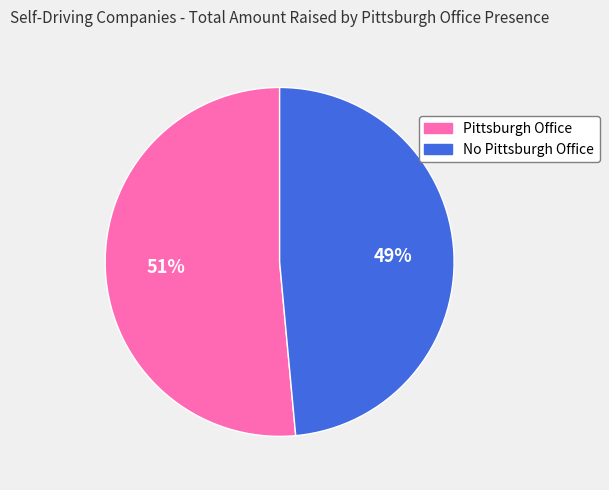

To the nearest percent, what is the combined percentage of No Pittsburgh Office and Pittsburgh Office?

100%